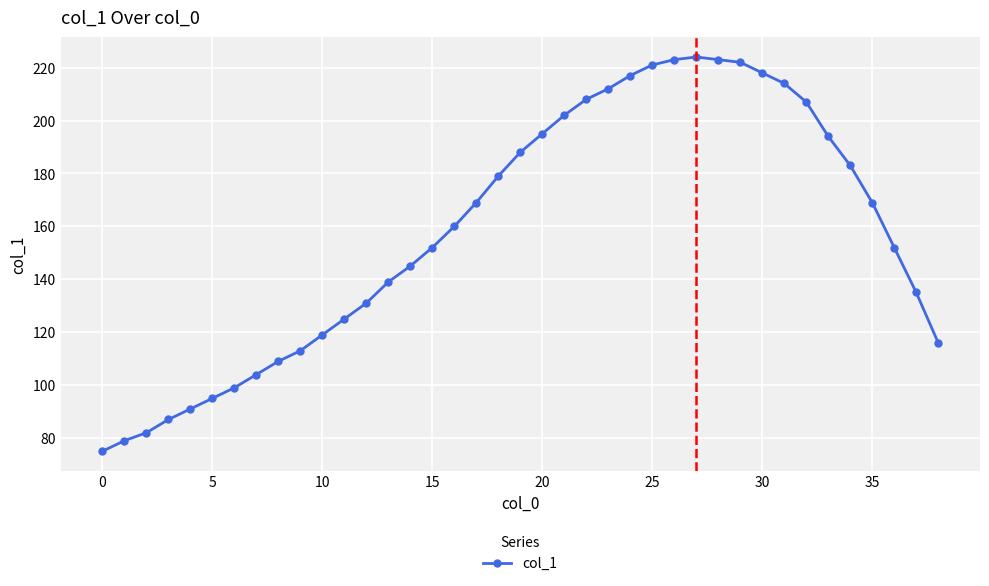

Reading right to left, what are all the values shown in this chart?

116	135	152	169	183	194	207	214	218	222	223	224	223	221	217	212	208	202	195	188	179	169	160	152	145	139	131	125	119	113	109	104	99	95	91	87	82	79	75